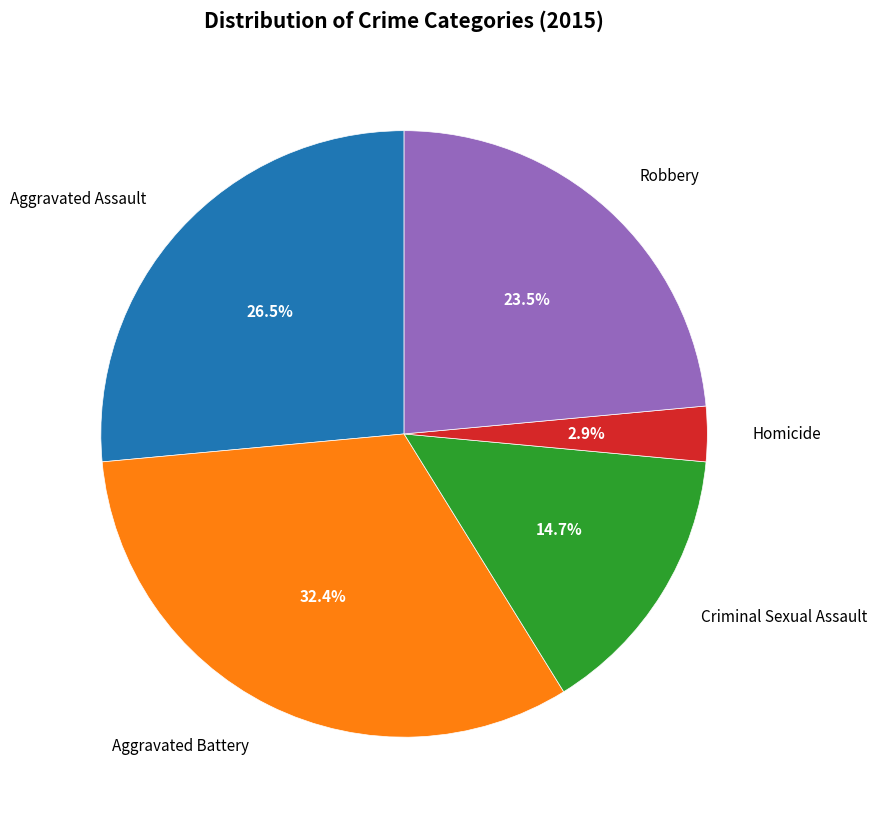

To the nearest percent, what is the combined percentage of Aggravated Battery and Aggravated Assault?

59%